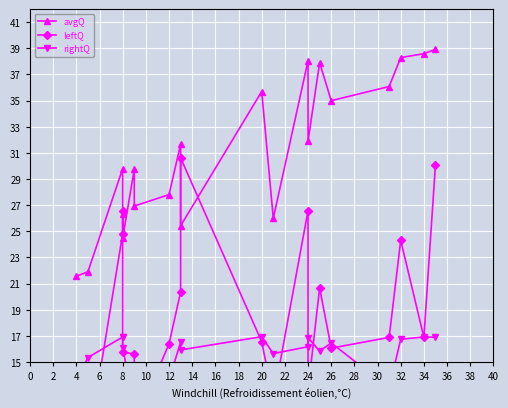

Reading left to right, what are all the values shown in this chart?

avgQ: 21.6	21.9	29.8	26.3	24.5	29.8	26.9	27.8	31.7	25.4	35.7	26.0	38.1	31.9	37.9	35.0	36.1	38.3	38.6	38.9
leftQ: 13.1	8.6	24.8	26.6	15.8	15.6	10.1	16.4	20.3	30.6	16.5	12.1	26.6	12.8	20.7	16.1	16.9	24.3	16.9	30.1
rightQ: 13.6	15.3	16.9	16.9	16.1	11.4	12.4	13.6	16.5	15.9	16.9	15.6	16.2	16.9	15.8	16.5	13.0	16.7	16.9	16.9